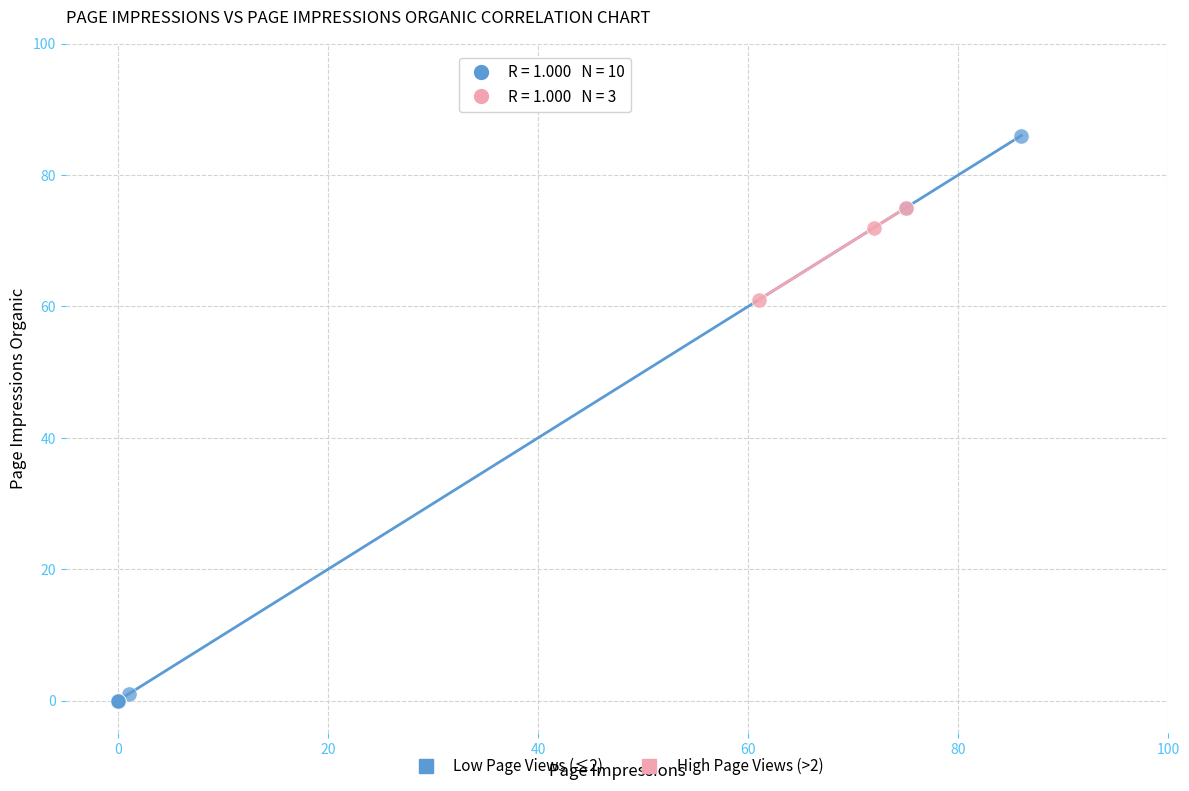

Which series reaches the minimum Y coordinate?

Low Page Views (≤2)